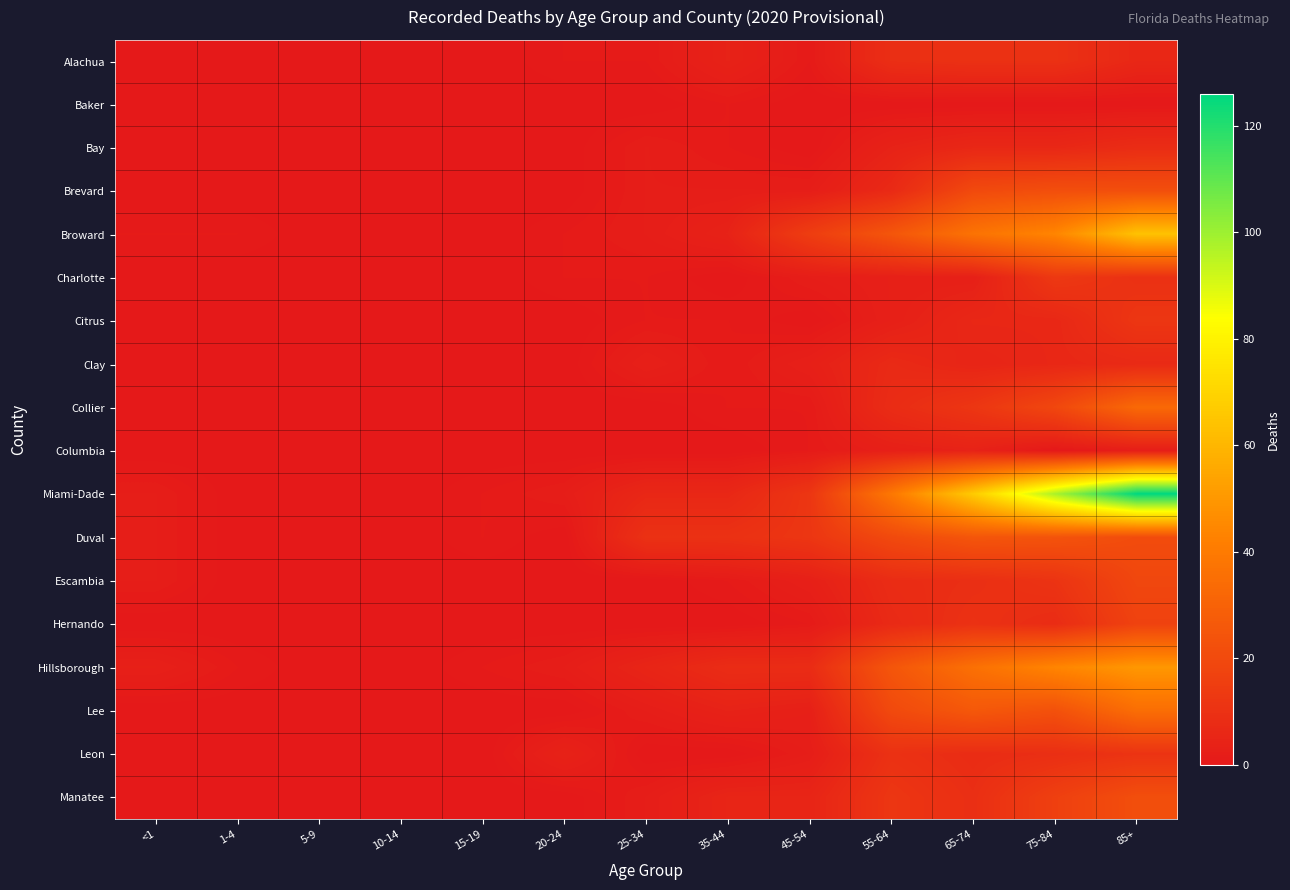

Reading left to right, what are all the values shown in this chart?

Alachua: <1=0	1-4=0	5-9=0	10-14=0	15-19=0	20-24=1	25-34=1	35-44=4	45-54=1	55-64=9	65-74=10	75-84=10	85+=6
Baker: <1=0	1-4=0	5-9=0	10-14=0	15-19=0	20-24=0	25-34=0	35-44=1	45-54=0	55-64=0	65-74=0	75-84=0	85+=0
Bay: <1=0	1-4=0	5-9=0	10-14=0	15-19=0	20-24=0	25-34=2	35-44=1	45-54=0	55-64=4	65-74=6	75-84=6	85+=8
Brevard: <1=0	1-4=0	5-9=0	10-14=0	15-19=0	20-24=0	25-34=2	35-44=2	45-54=2	55-64=7	65-74=20	75-84=22	85+=22
Broward: <1=1	1-4=1	5-9=0	10-14=0	15-19=0	20-24=1	25-34=2	35-44=4	45-54=15	55-64=25	65-74=37	75-84=44	85+=64
Charlotte: <1=0	1-4=0	5-9=0	10-14=0	15-19=0	20-24=1	25-34=1	35-44=0	45-54=2	55-64=3	65-74=3	75-84=13	85+=10
Citrus: <1=0	1-4=0	5-9=0	10-14=0	15-19=0	20-24=0	25-34=1	35-44=1	45-54=0	55-64=3	65-74=6	75-84=6	85+=12
Clay: <1=0	1-4=0	5-9=0	10-14=0	15-19=0	20-24=0	25-34=3	35-44=1	45-54=3	55-64=7	65-74=5	75-84=6	85+=7
Collier: <1=0	1-4=0	5-9=0	10-14=0	15-19=0	20-24=0	25-34=0	35-44=1	45-54=1	55-64=8	65-74=12	75-84=19	85+=33
Columbia: <1=0	1-4=0	5-9=0	10-14=0	15-19=0	20-24=0	25-34=0	35-44=0	45-54=1	55-64=3	65-74=4	75-84=0	85+=2
Miami-Dade: <1=2	1-4=0	5-9=0	10-14=0	15-19=1	20-24=2	25-34=6	35-44=6	45-54=12	55-64=39	65-74=67	75-84=98	85+=126
Duval: <1=2	1-4=0	5-9=0	10-14=0	15-19=1	20-24=0	25-34=10	35-44=10	45-54=12	55-64=20	65-74=25	75-84=24	85+=21
Escambia: <1=2	1-4=0	5-9=0	10-14=0	15-19=0	20-24=0	25-34=0	35-44=1	45-54=3	55-64=8	65-74=9	75-84=11	85+=19
Hernando: <1=0	1-4=0	5-9=0	10-14=0	15-19=0	20-24=0	25-34=0	35-44=0	45-54=1	55-64=7	65-74=10	75-84=8	85+=17
Hillsborough: <1=3	1-4=1	5-9=0	10-14=0	15-19=1	20-24=2	25-34=5	35-44=8	45-54=8	55-64=25	65-74=36	75-84=44	85+=50
Lee: <1=0	1-4=0	5-9=0	10-14=0	15-19=0	20-24=0	25-34=2	35-44=4	45-54=3	55-64=20	65-74=26	75-84=23	85+=35
Leon: <1=0	1-4=0	5-9=0	10-14=0	15-19=0	20-24=4	25-34=0	35-44=0	45-54=2	55-64=10	65-74=8	75-84=9	85+=11
Manatee: <1=0	1-4=0	5-9=0	10-14=0	15-19=0	20-24=0	25-34=2	35-44=5	45-54=5	55-64=12	65-74=9	75-84=16	85+=22